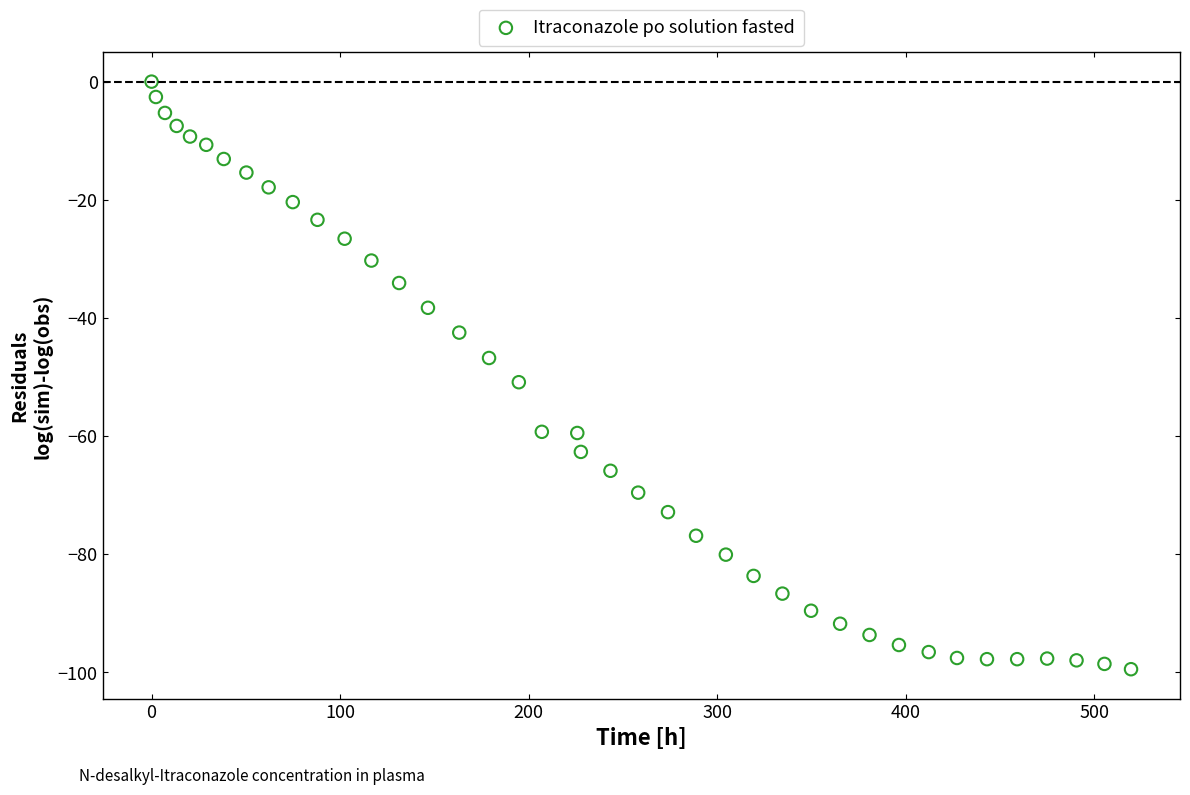

What is the range of Y values (max minus min)?

99.5